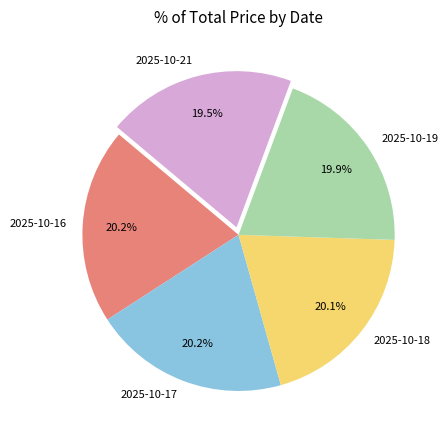

To the nearest percent, what is the difference between the 2025-10-17 and 2025-10-21 slice percentages?

1%